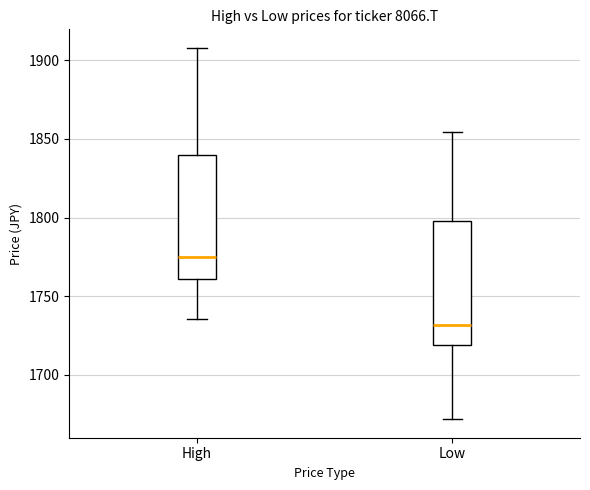

Which box has the lowest median line?

Low